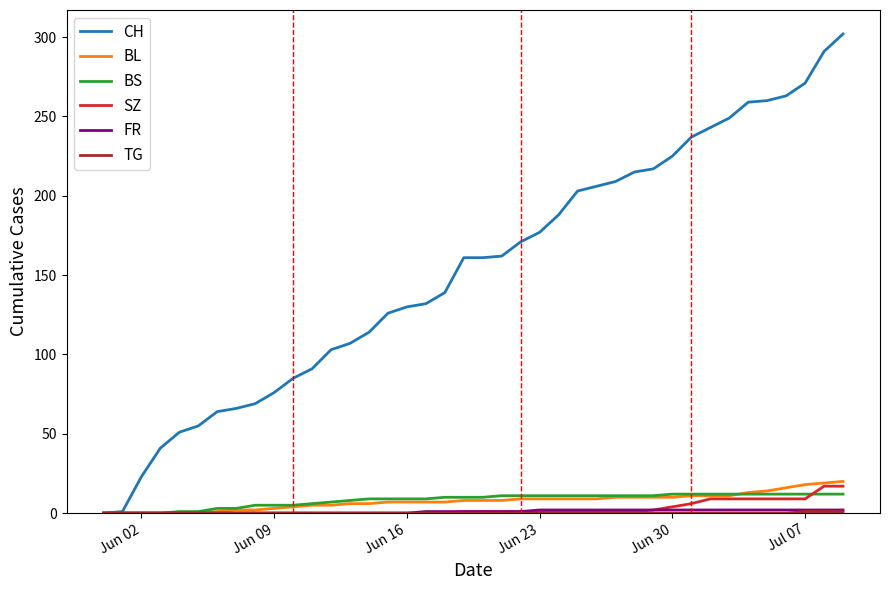

Which series has the largest total across all categories?

CH